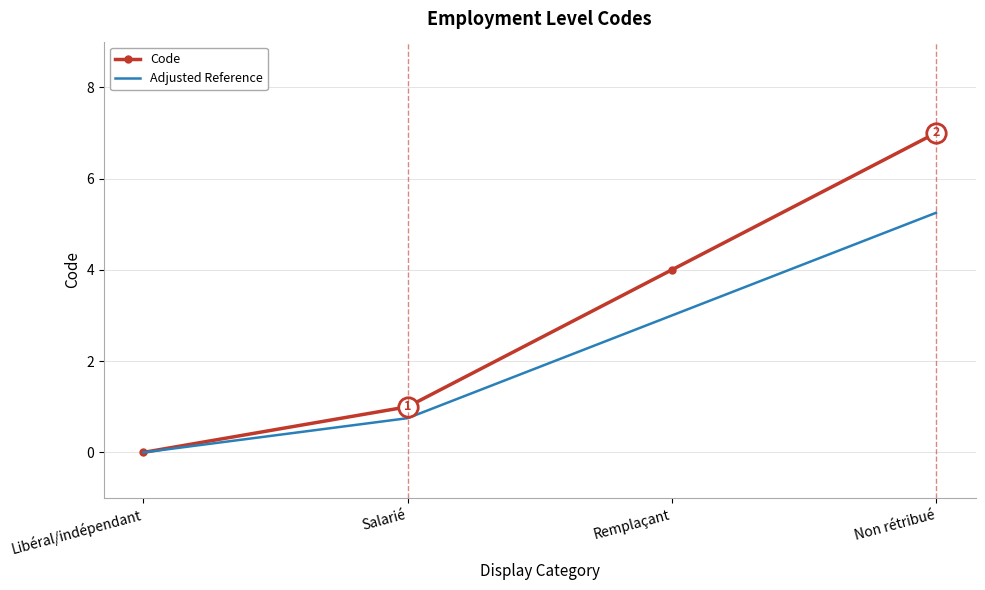

Is the value of Code at Libéral/indépendant greater than the value of Adjusted Reference at Salarié?

No